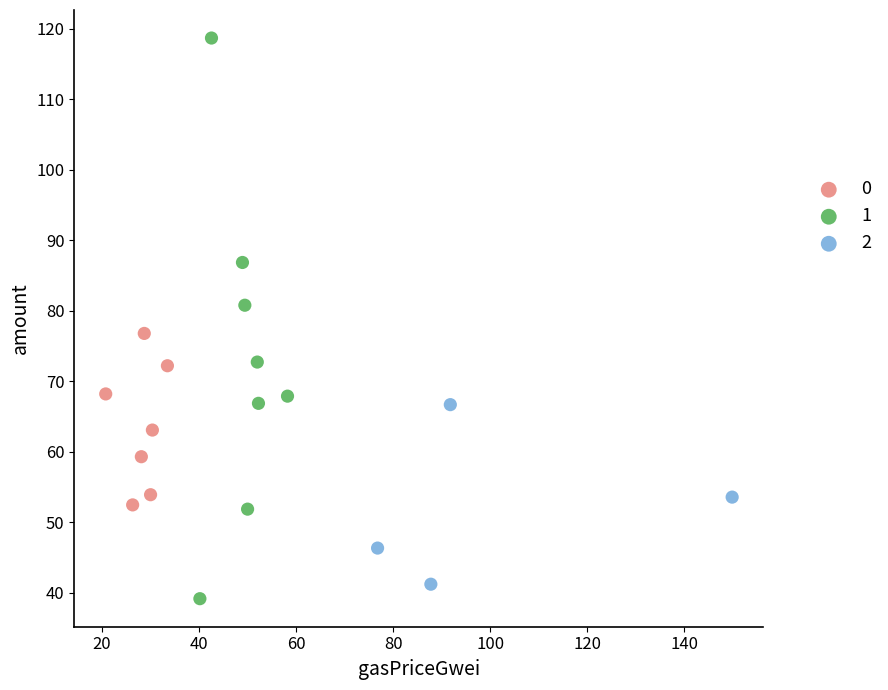

What are all the series names shown in the legend?

0, 1, 2